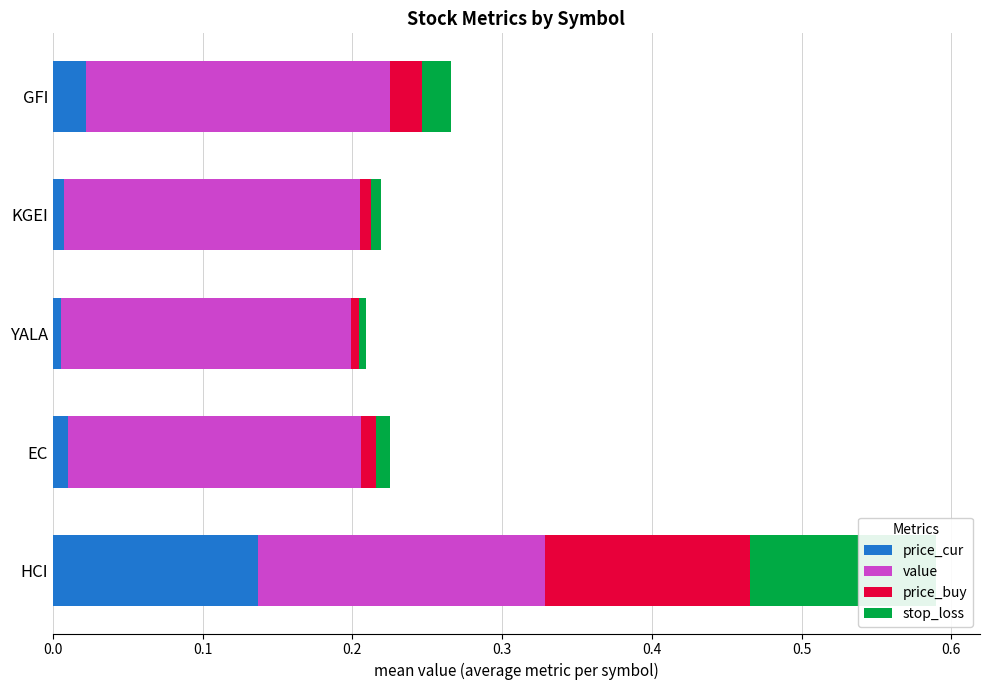

Reading left to right, what are all the values shown in this chart?

price_cur: 0.1	0.0	0.0	0.0	0.0
value: 0.2	0.2	0.2	0.2	0.2
price_buy: 0.1	0.0	0.0	0.0	0.0
stop_loss: 0.1	0.0	0.0	0.0	0.0